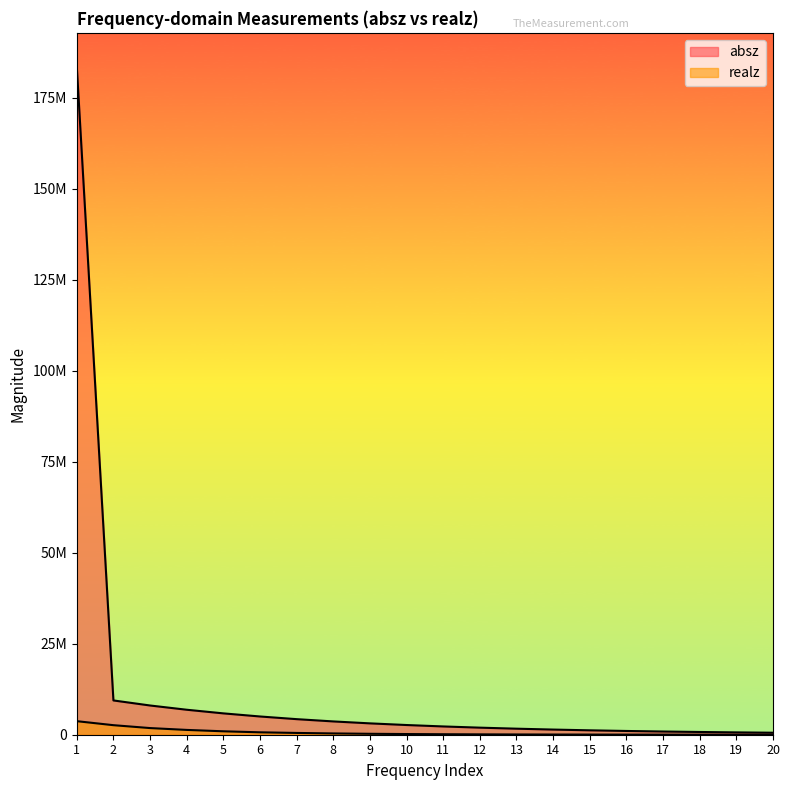

Between 12 and 11, which is larger?

11